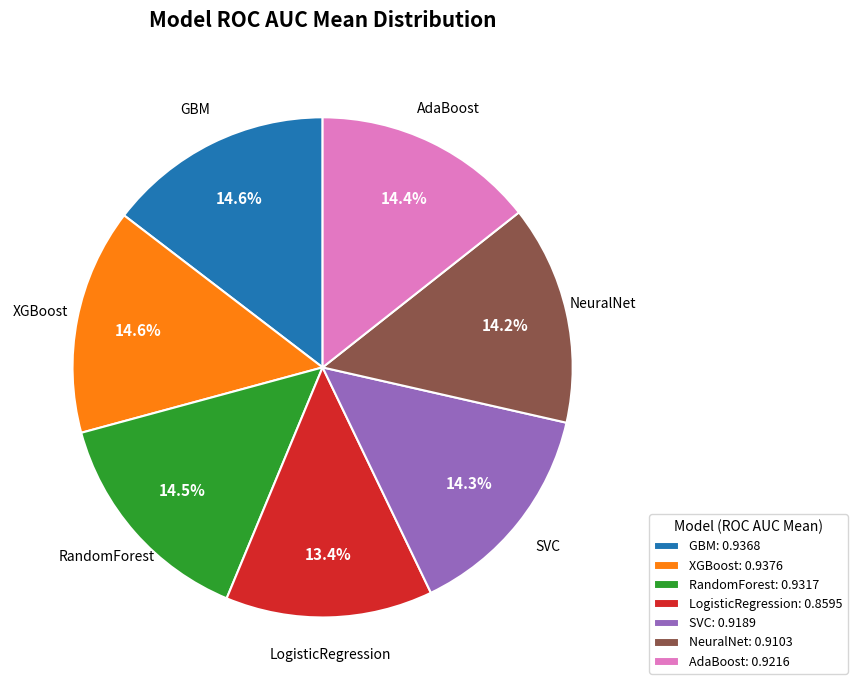

To the nearest percent, what percentage of the pie is XGBoost?

15%